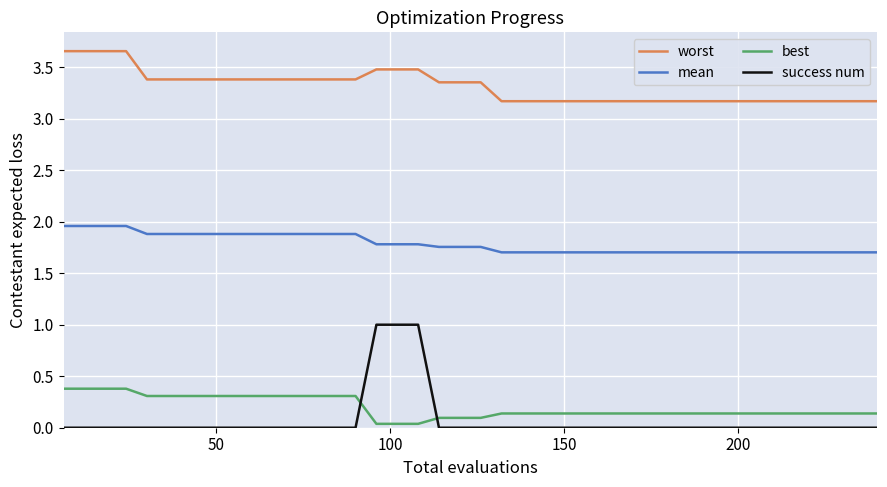

True or false: worst and best cross at least once.

False